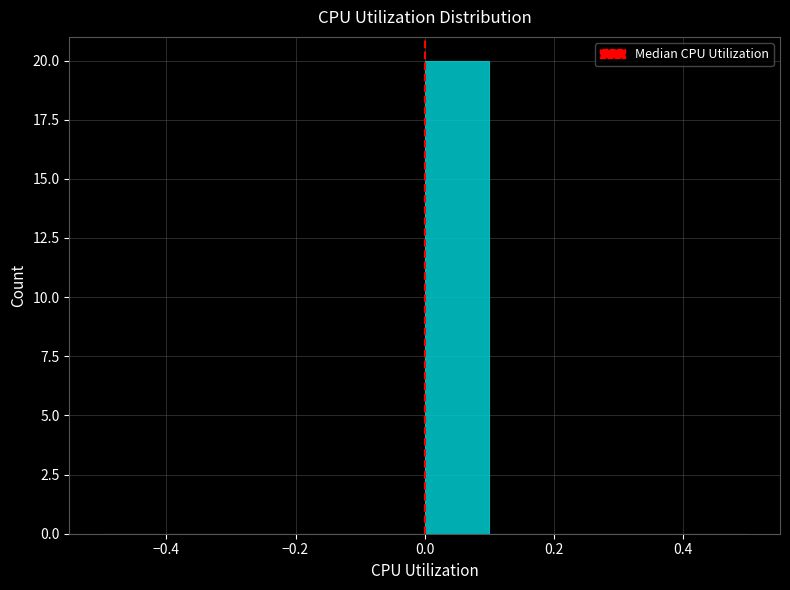

What is the height of the bar covering 0.0 to 0.1 on the x-axis? The values are not printed on the chart, so give them approximately, as read against the axis.

20